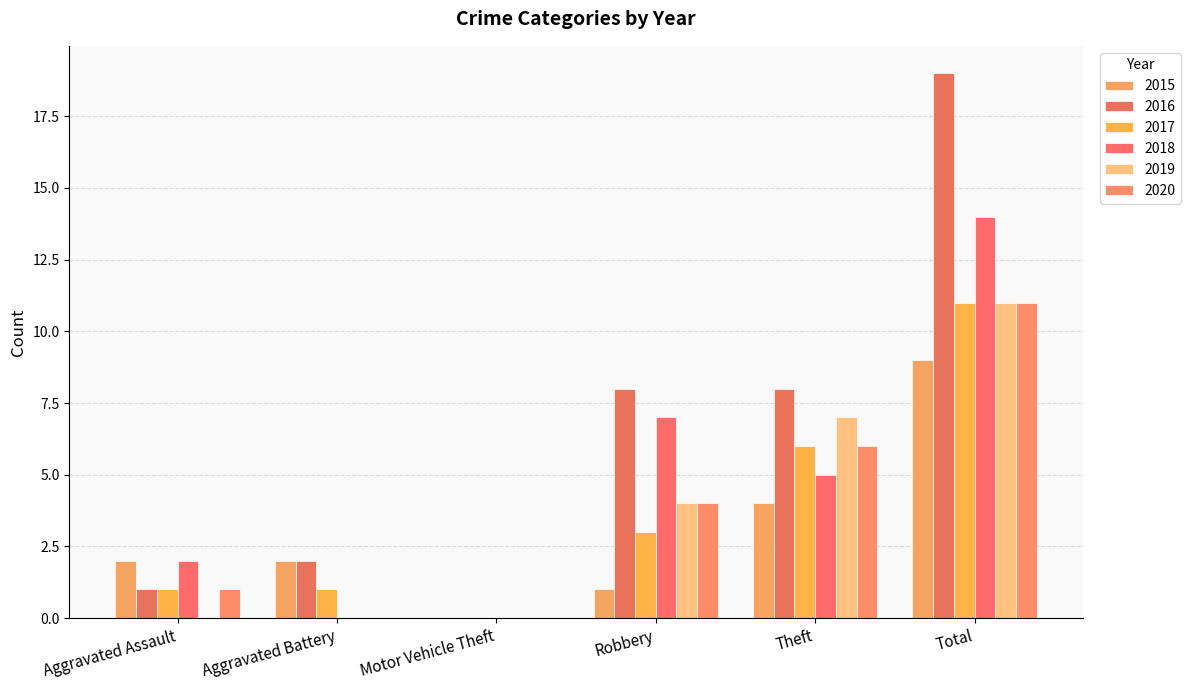

What is the sum of all 2015 values?

18